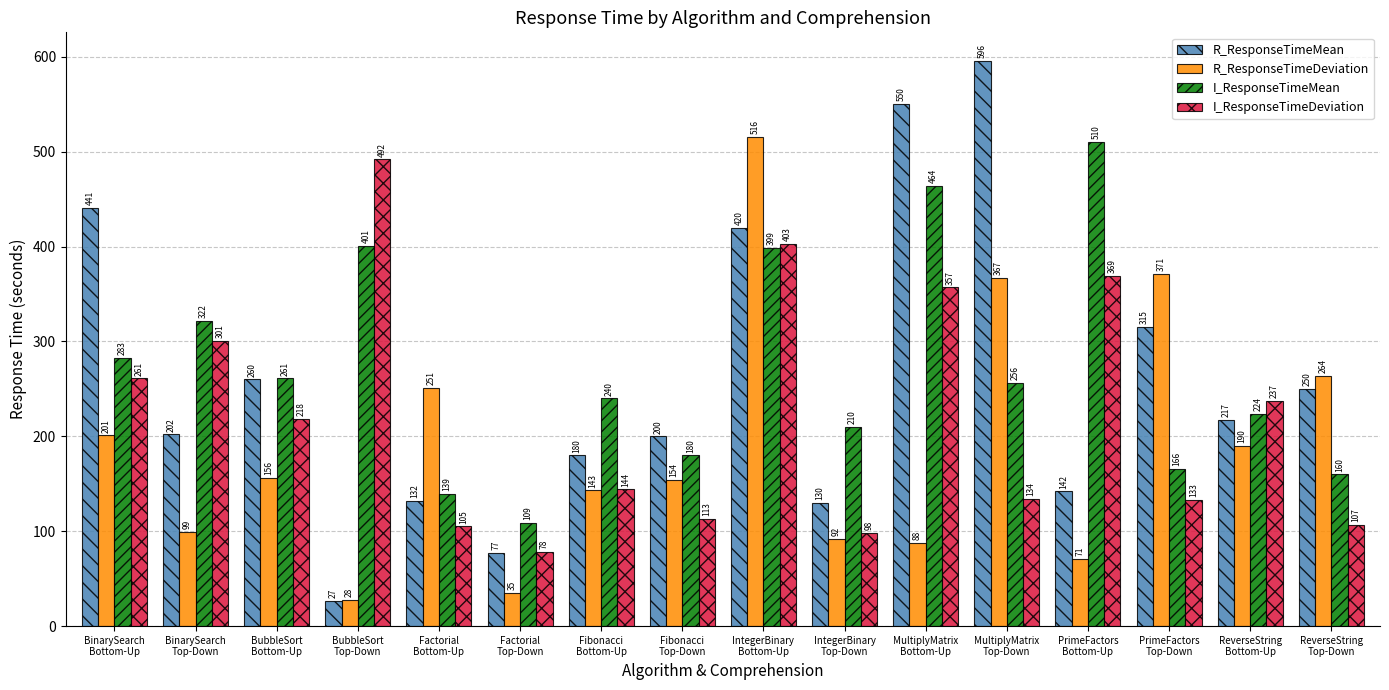

How many bars are there in each group?

4